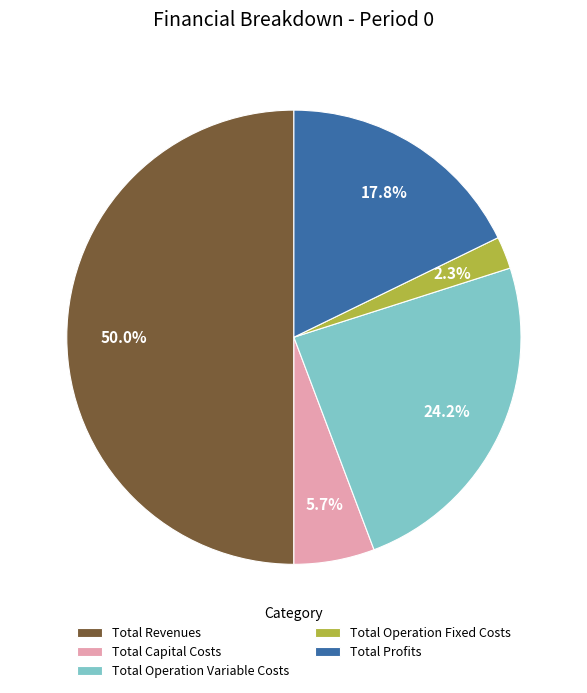

To the nearest percent, what is the difference between the largest and smallest slice percentages?

48%